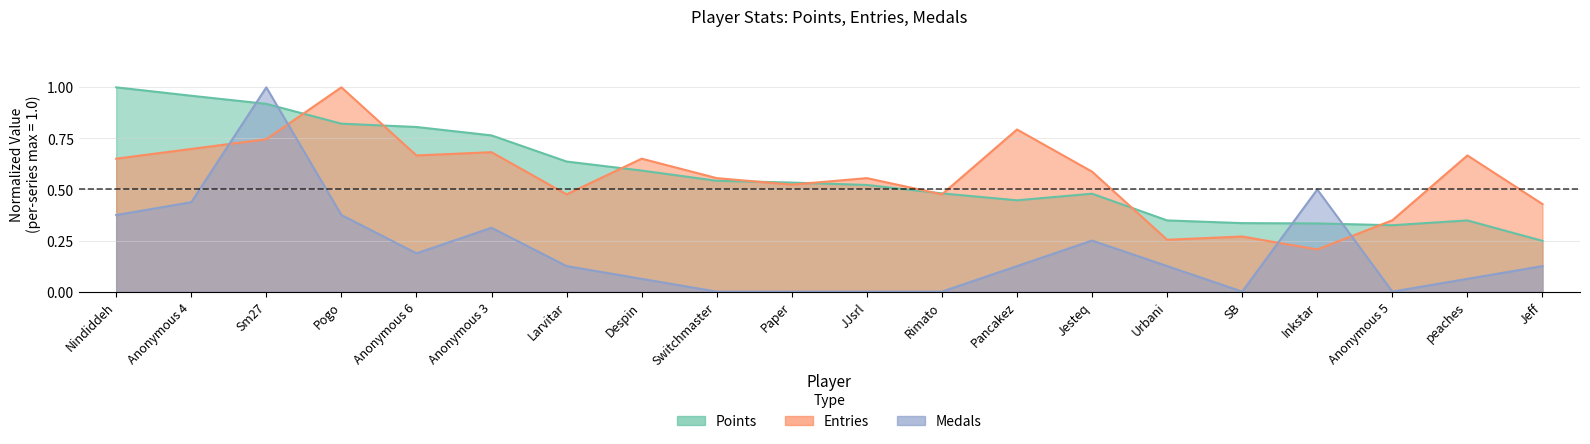

Where is the first local minimum for Points?

Pancakez